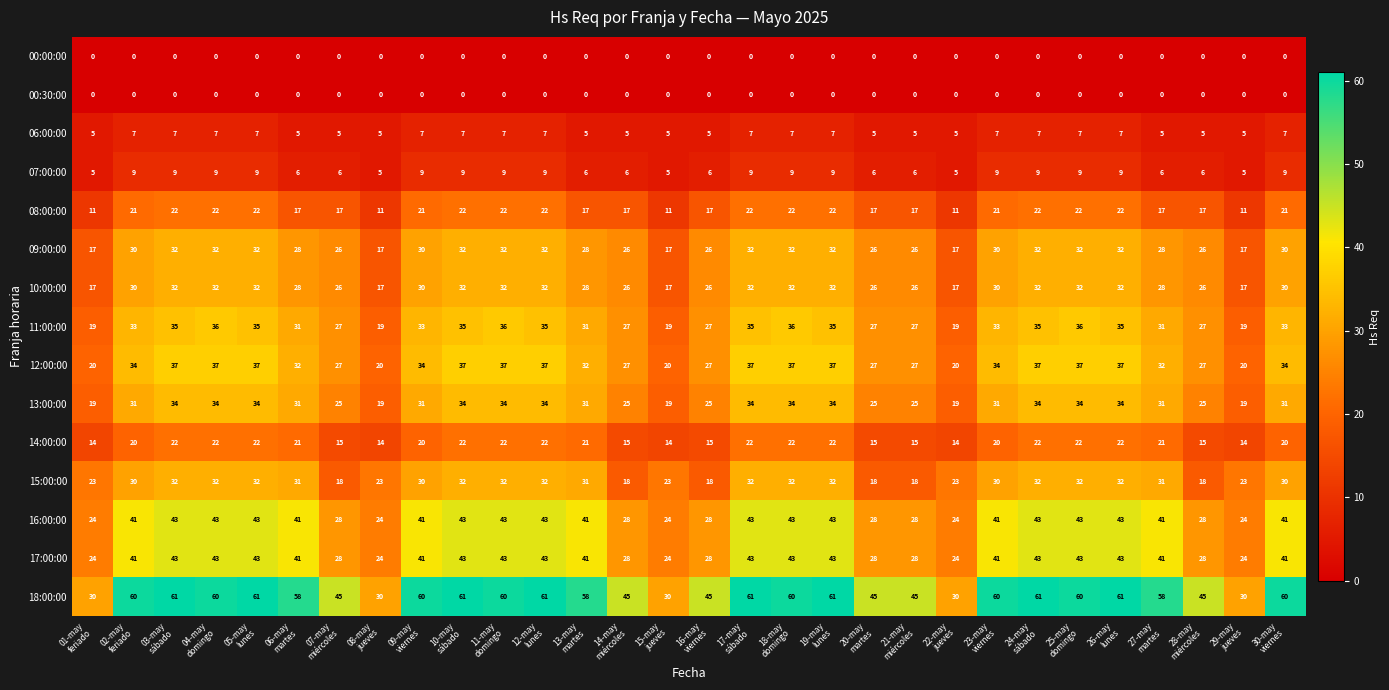

Which series has the largest total across all categories?

18:00:00